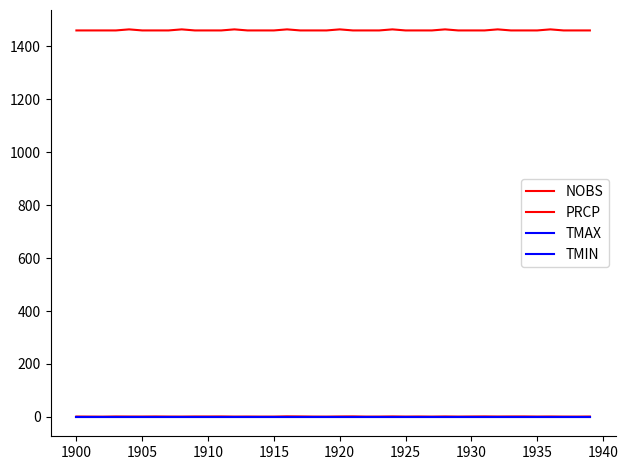

How many lines are shown in the chart?

4